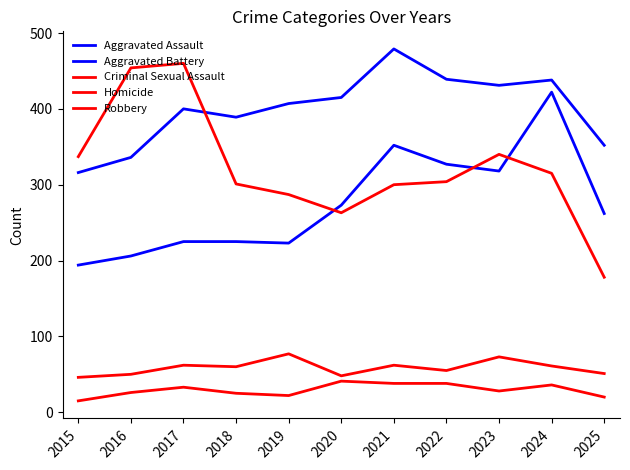

Which category has the highest value in the Homicide series?

2020